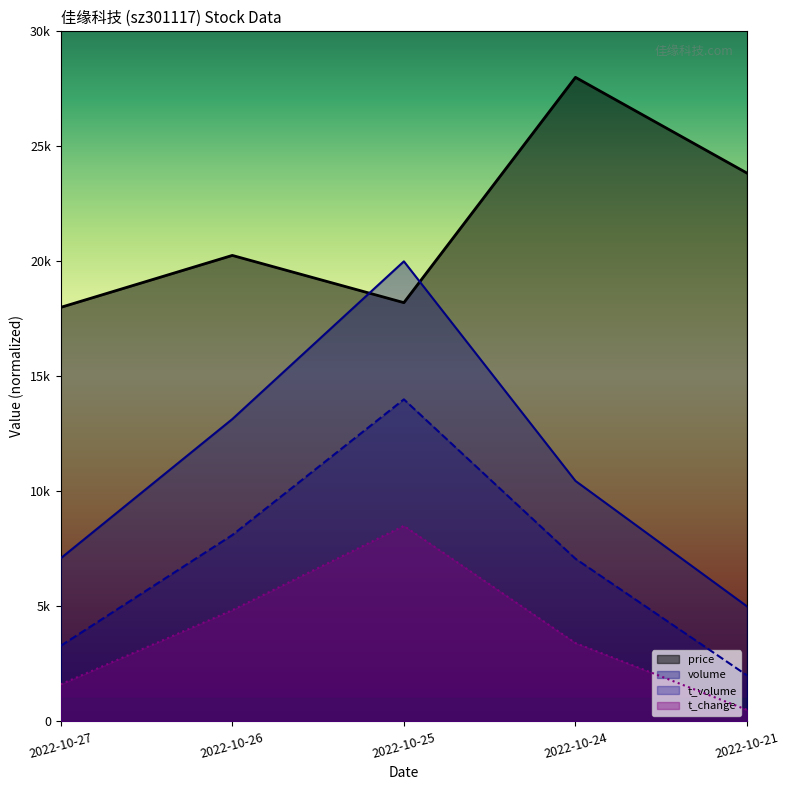

List the series in order of their overall mean, lowest first.

t_change, t_volume, volume, price